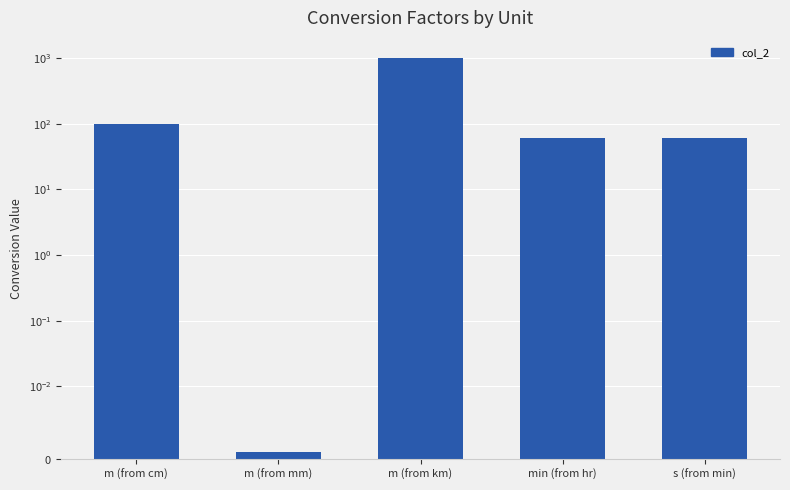

Are the bars grouped side by side (vs. stacked)?

No